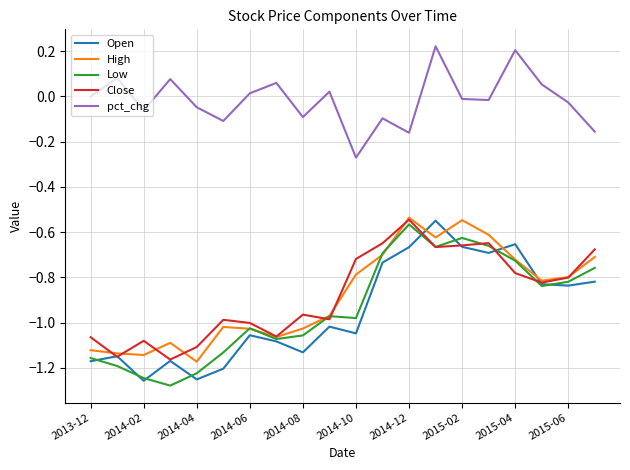

Count the number of data series in this chart.

5